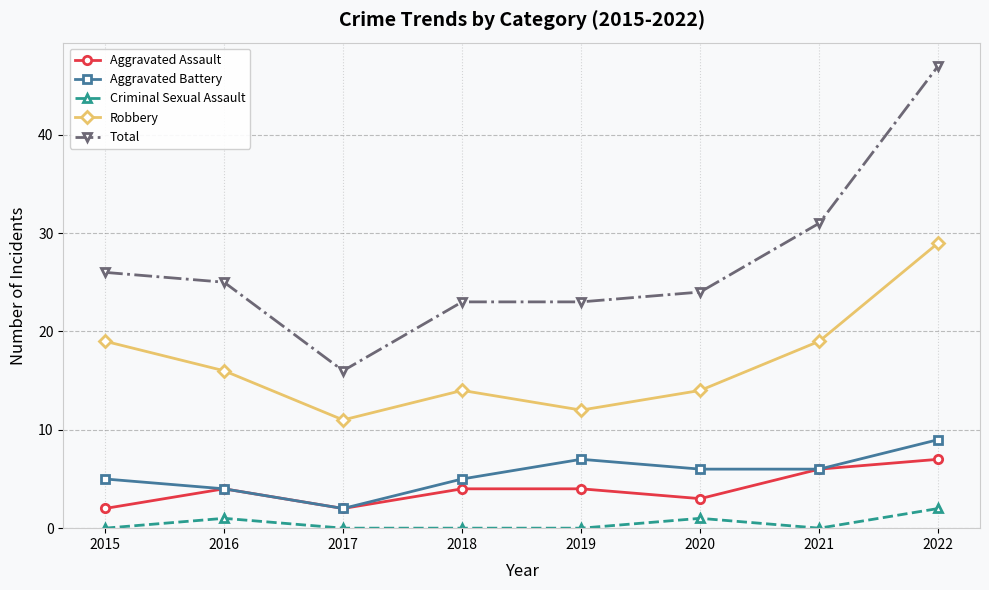

Reading left to right, transcribe all the data shown in this chart.

Aggravated Assault: 2015=2	2016=4	2017=2	2018=4	2019=4	2020=3	2021=6	2022=7
Aggravated Battery: 2015=5	2016=4	2017=2	2018=5	2019=7	2020=6	2021=6	2022=9
Criminal Sexual Assault: 2015=0	2016=1	2017=0	2018=0	2019=0	2020=1	2021=0	2022=2
Robbery: 2015=19	2016=16	2017=11	2018=14	2019=12	2020=14	2021=19	2022=29
Total: 2015=26	2016=25	2017=16	2018=23	2019=23	2020=24	2021=31	2022=47